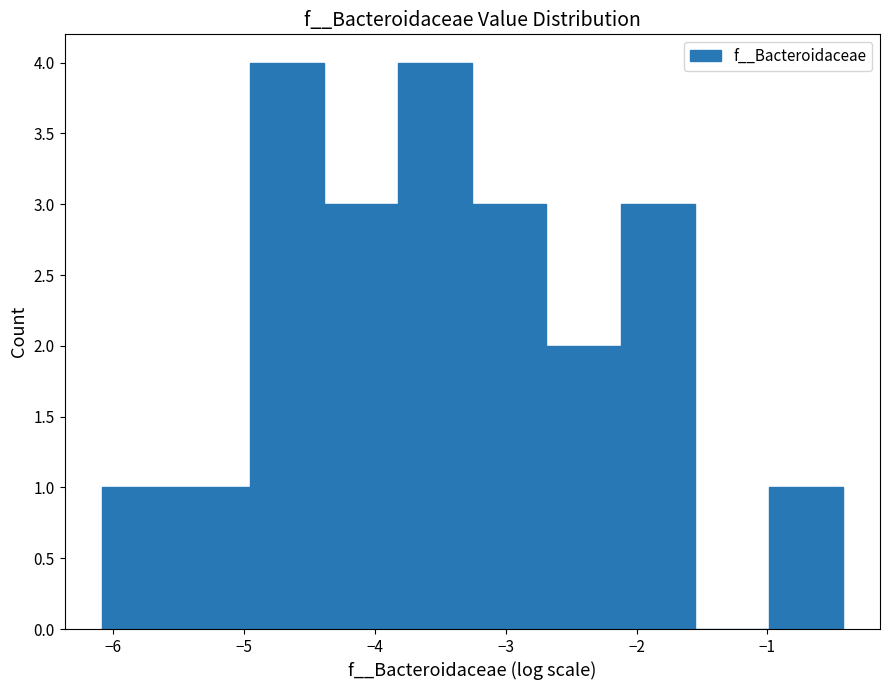

Reading left to right, list every bar in this chart as the range it spans on the x-axis followed by its height. Neither the bar edges nor the heights are printed on the chart, so give them approximately, as read against the axes.

-6.1 to -5.5: 1
-5.5 to -5.0: 1
-5.0 to -4.4: 4
-4.4 to -3.8: 3
-3.8 to -3.3: 4
-3.3 to -2.7: 3
-2.7 to -2.1: 2
-2.1 to -1.6: 3
-1.6 to -1.0: 0
-1.0 to -0.4: 1